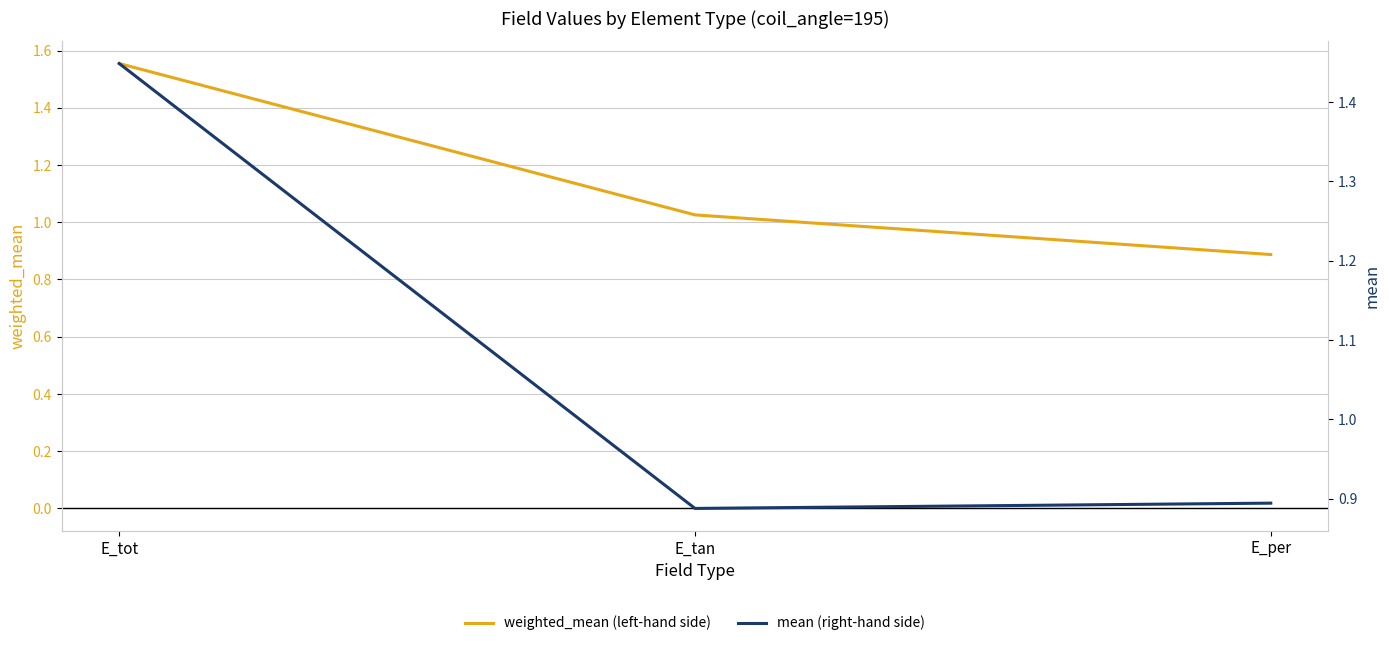

Is it true that mean (right-hand side) equals 1.4 at E_tot?

True